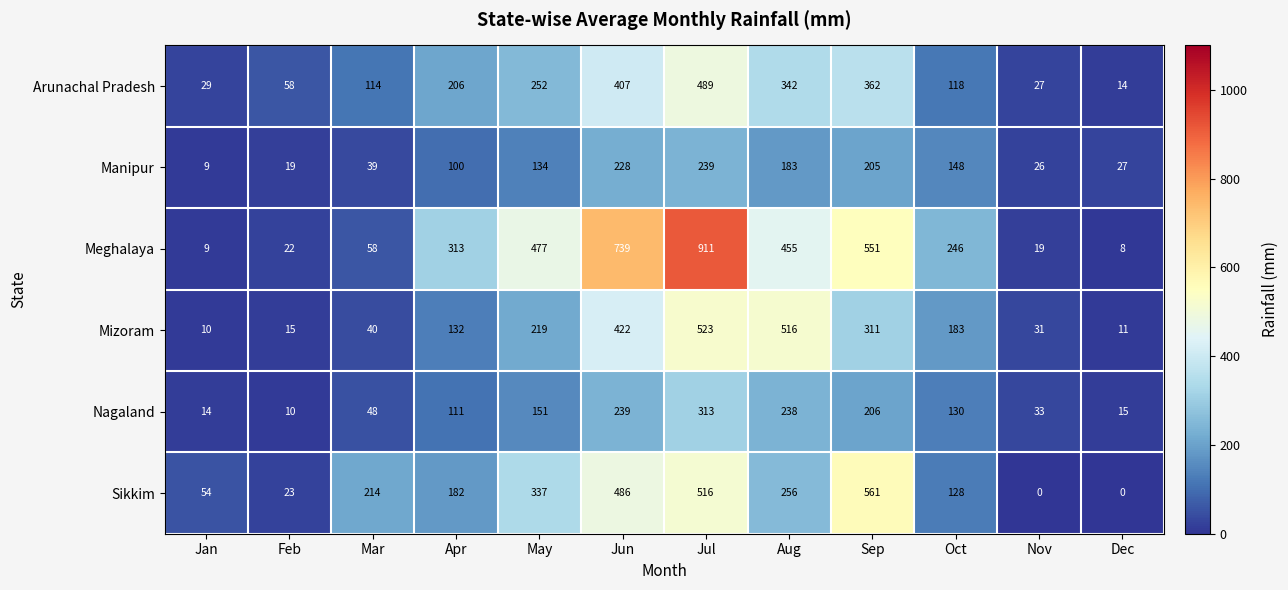

Count the number of data series in this chart.

6